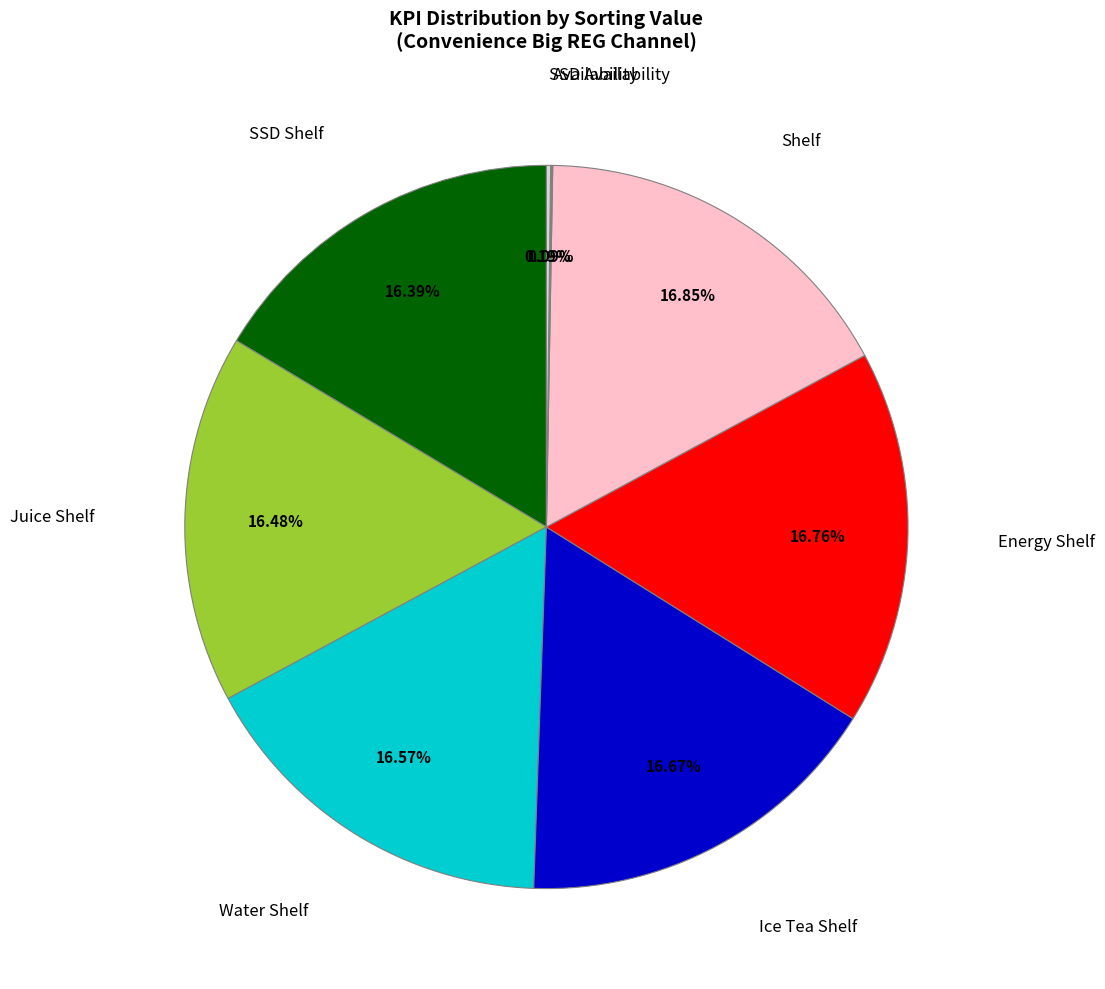

Is there any slice that represents more than half of the pie?

No